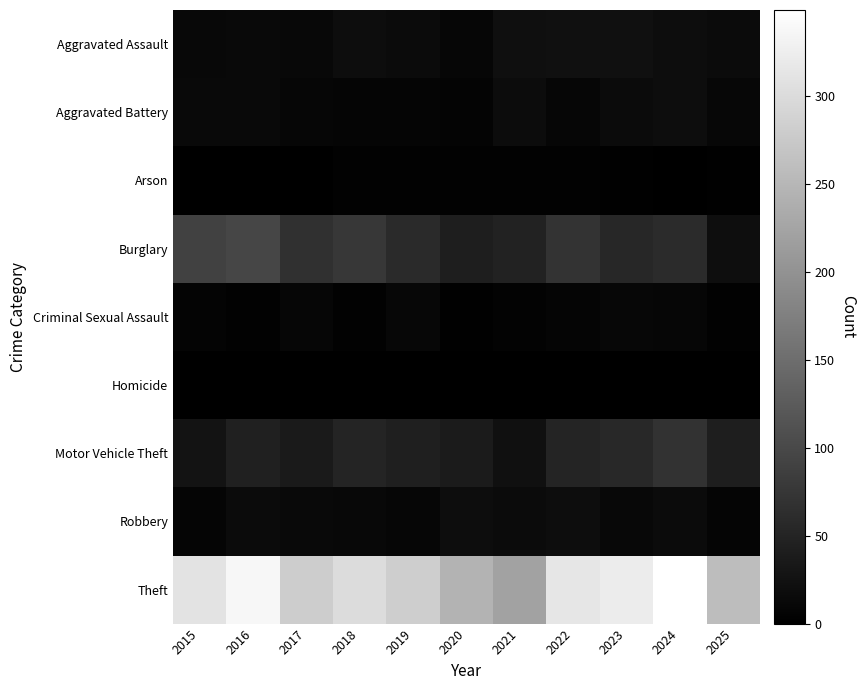

Reading left to right, transcribe all the data shown in this chart.

Aggravated Assault: 2015=12	2016=13	2017=12	2018=19	2019=16	2020=9	2021=21	2022=23	2023=22	2024=19	2025=16
Aggravated Battery: 2015=13	2016=13	2017=9	2018=8	2019=8	2020=6	2021=17	2022=9	2023=16	2024=18	2025=10
Arson: 2015=1	2016=0	2017=1	2018=4	2019=4	2020=3	2021=4	2022=4	2023=2	2024=0	2025=2
Burglary: 2015=90	2016=96	2017=67	2018=75	2019=58	2020=42	2021=47	2022=70	2023=54	2024=59	2025=20
Criminal Sexual Assault: 2015=6	2016=3	2017=9	2018=4	2019=10	2020=2	2021=5	2022=8	2023=10	2024=9	2025=4
Homicide: 2015=0	2016=1	2017=1	2018=0	2019=0	2020=1	2021=0	2022=1	2023=0	2024=0	2025=1
Motor Vehicle Theft: 2015=27	2016=44	2017=36	2018=50	2019=43	2020=37	2021=23	2022=50	2023=57	2024=69	2025=41
Robbery: 2015=8	2016=15	2017=13	2018=11	2019=9	2020=19	2021=16	2022=19	2023=12	2024=16	2025=8
Theft: 2015=311	2016=337	2017=280	2018=300	2019=281	2020=245	2021=221	2022=314	2023=322	2024=349	2025=258